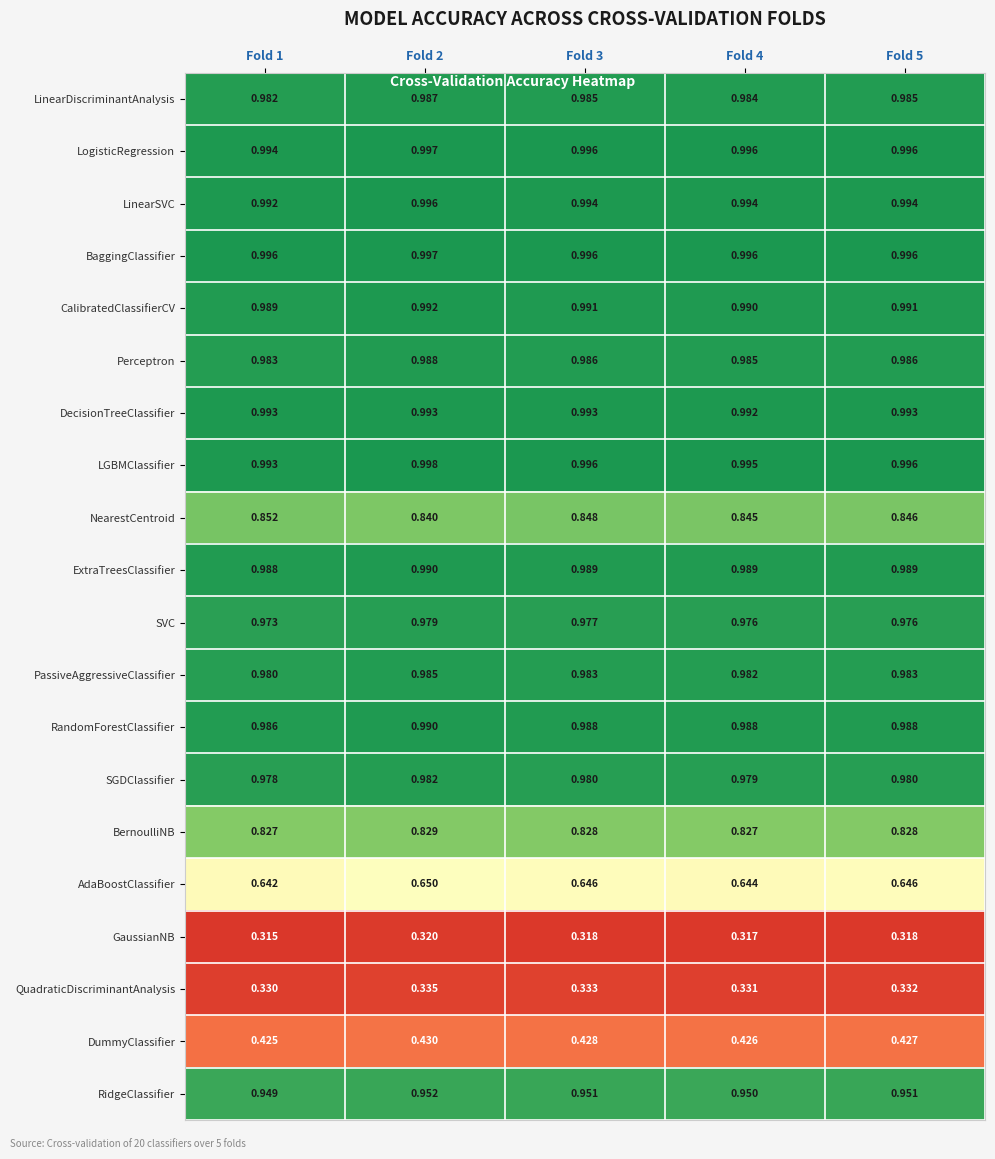

Which series has the widest spread of values?

NearestCentroid